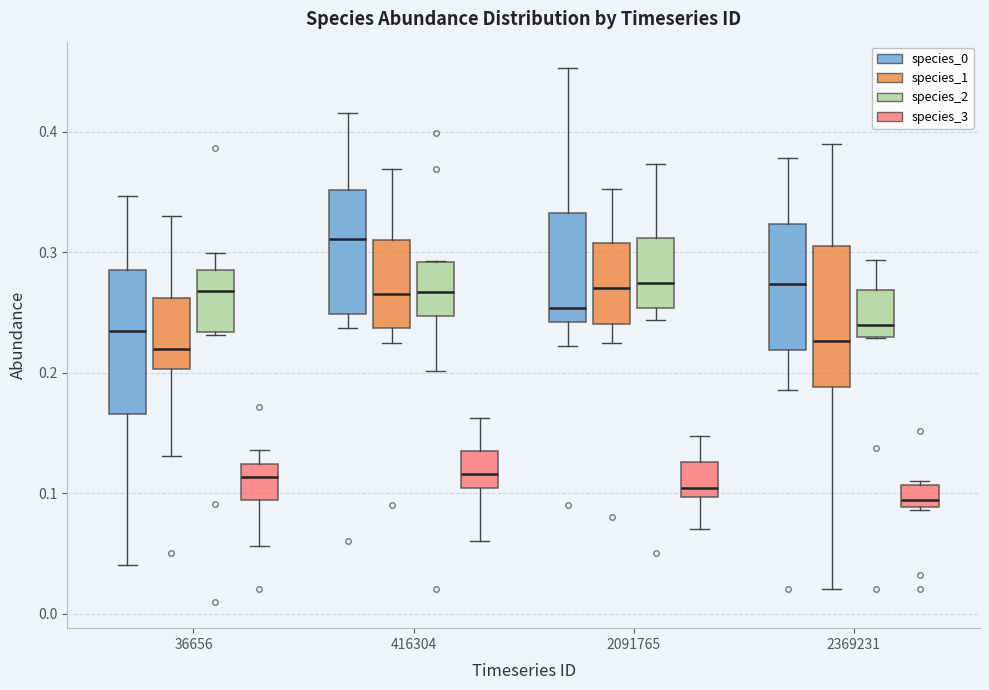

Reading left to right, transcribe this box plot: for each box, give where its median line is, the range the box spans, and where its two whiskers end, as read against the y-axis. The values are not printed on the chart, so give them approximately, as read against the axis.

36656 (species_0): median 0.23, box 0.17 to 0.29, whiskers 0.04 to 0.35
36656 (species_1): median 0.22, box 0.20 to 0.26, whiskers 0.13 to 0.33
36656 (species_2): median 0.27, box 0.23 to 0.29, whiskers 0.23 to 0.30
36656 (species_3): median 0.11, box 0.09 to 0.12, whiskers 0.06 to 0.14
416304 (species_0): median 0.31, box 0.25 to 0.35, whiskers 0.24 to 0.42
416304 (species_1): median 0.27, box 0.24 to 0.31, whiskers 0.22 to 0.37
416304 (species_2): median 0.27, box 0.25 to 0.29, whiskers 0.20 to 0.29
416304 (species_3): median 0.12, box 0.10 to 0.14, whiskers 0.06 to 0.16
2091765 (species_0): median 0.25, box 0.24 to 0.33, whiskers 0.22 to 0.45
2091765 (species_1): median 0.27, box 0.24 to 0.31, whiskers 0.22 to 0.35
2091765 (species_2): median 0.27, box 0.25 to 0.31, whiskers 0.24 to 0.37
2091765 (species_3): median 0.10 (just above the box's lower edge), box 0.10 to 0.13, whiskers 0.07 to 0.15
2369231 (species_0): median 0.27, box 0.22 to 0.32, whiskers 0.19 to 0.38
2369231 (species_1): median 0.23, box 0.19 to 0.30, whiskers 0.02 to 0.39
2369231 (species_2): median 0.24, box 0.23 to 0.27, whiskers 0.23 to 0.29
2369231 (species_3): median 0.09 (just above the box's lower edge), box 0.09 to 0.11, whiskers 0.09 to 0.11 (just above the box's upper edge)